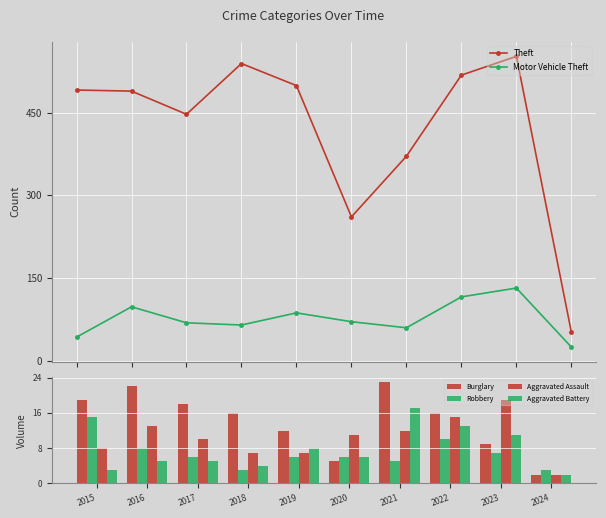

Is the value of Burglary at 2021 greater than the value of Aggravated Assault at 2019?

Yes